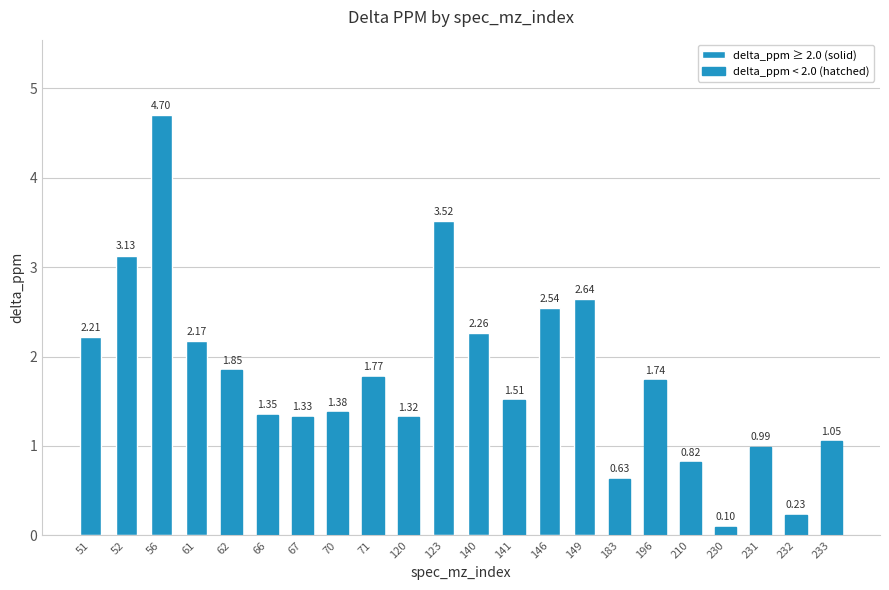

What is the value of the 21st bar from the left?

0.2